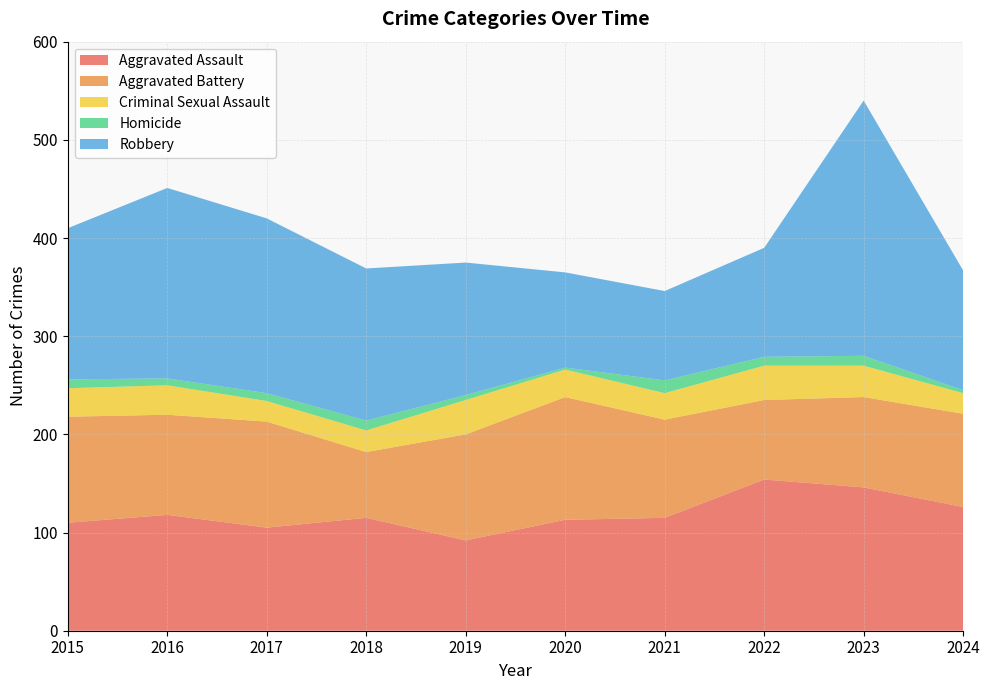

Reading left to right, transcribe all the data shown in this chart.

Aggravated Assault: 110	118	105	115	92	113	115	154	146	126
Aggravated Battery: 108	102	108	67	108	125	100	81	92	95
Criminal Sexual Assault: 29	30	21	22	35	28	27	35	32	21
Homicide: 9	7	8	10	5	2	13	9	10	3
Robbery: 154	194	178	155	135	97	91	111	260	122